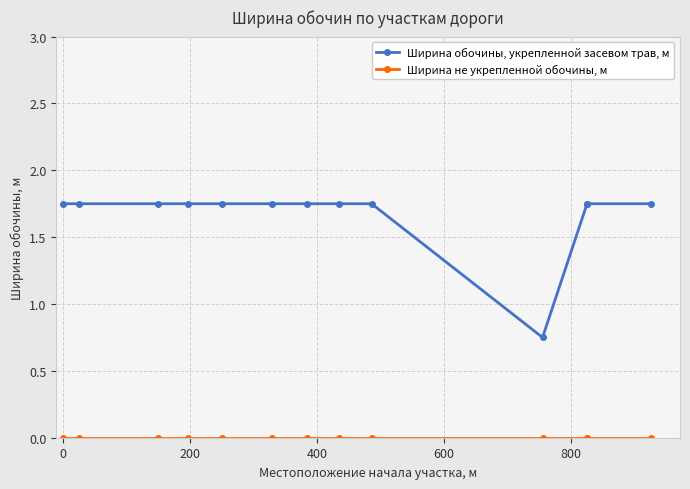

What are all the series names shown in the legend?

Ширина обочины, укрепленной засевом трав, м, Ширина не укрепленной обочины, м